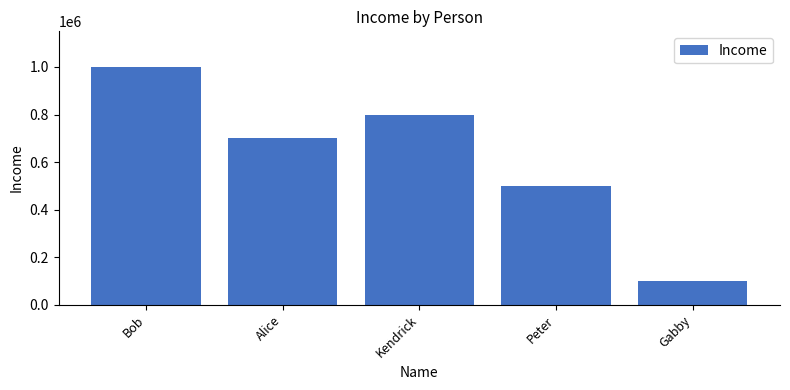

How many values are below 700000?

2